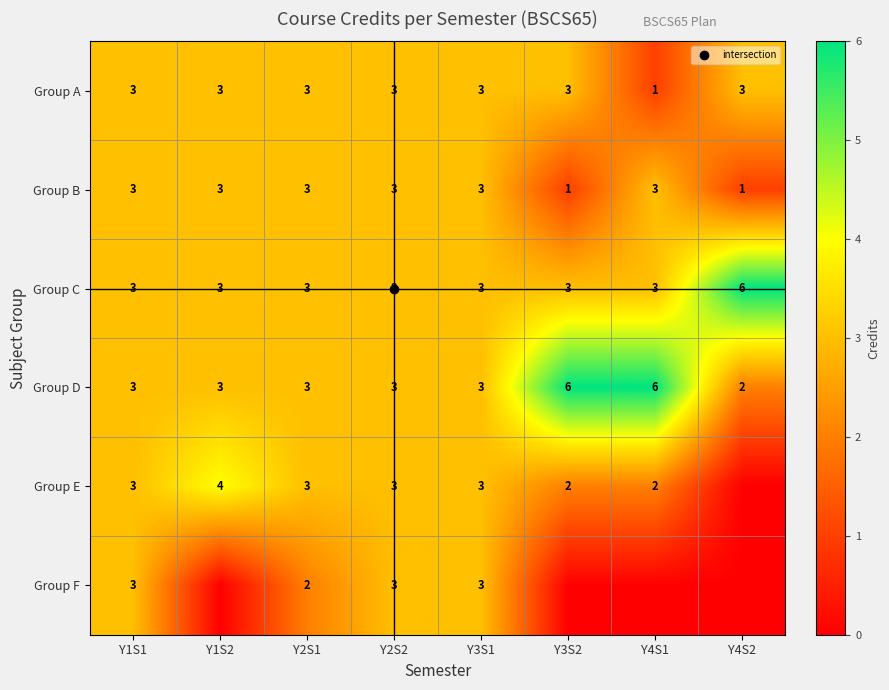

The value of Group D at Y4S2 is 2. True or false?

True